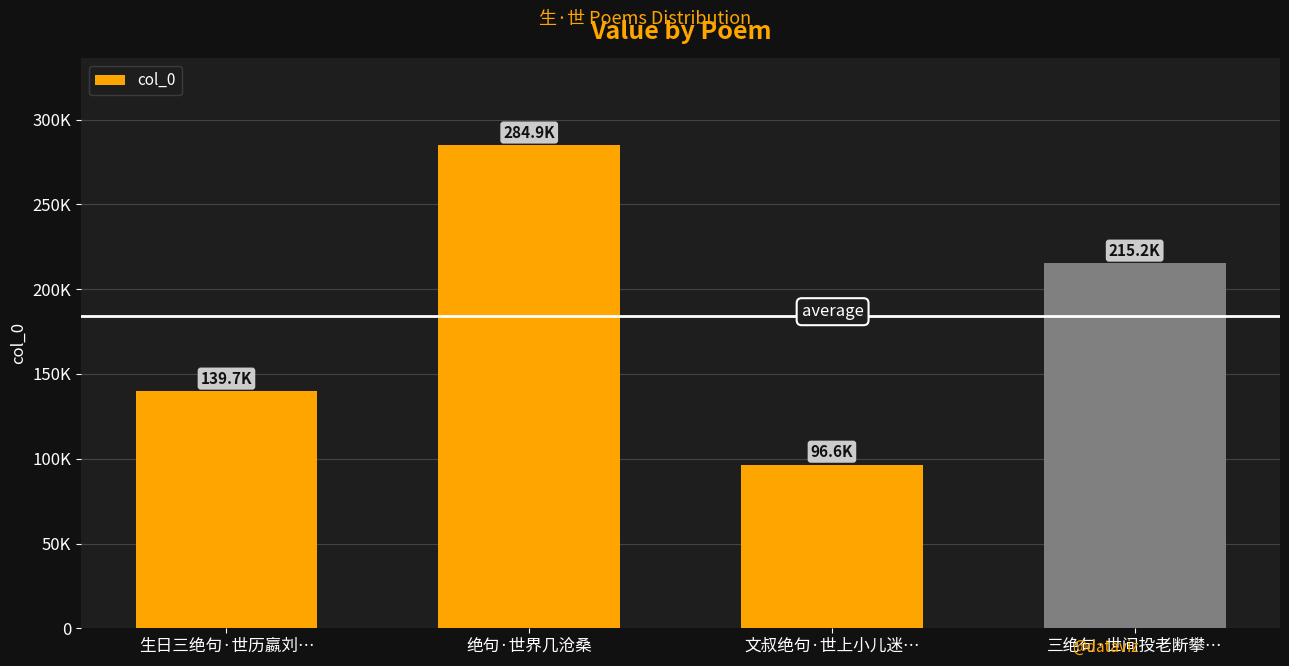

What is the difference between the values at 三绝句·世间投老断攀… and 绝句·世界几沧桑?

69654